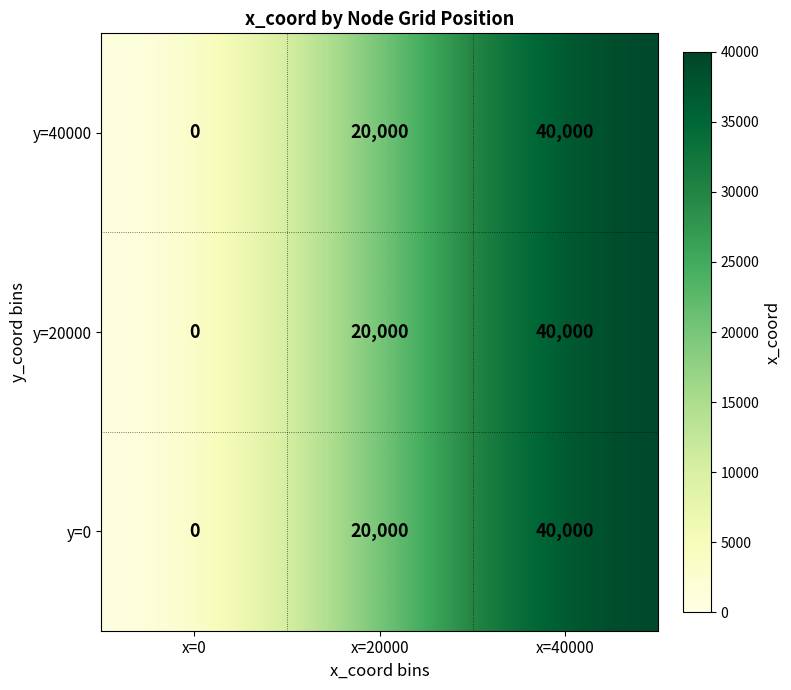

The y=20000 series shows 0 at x=0. True or false?

True